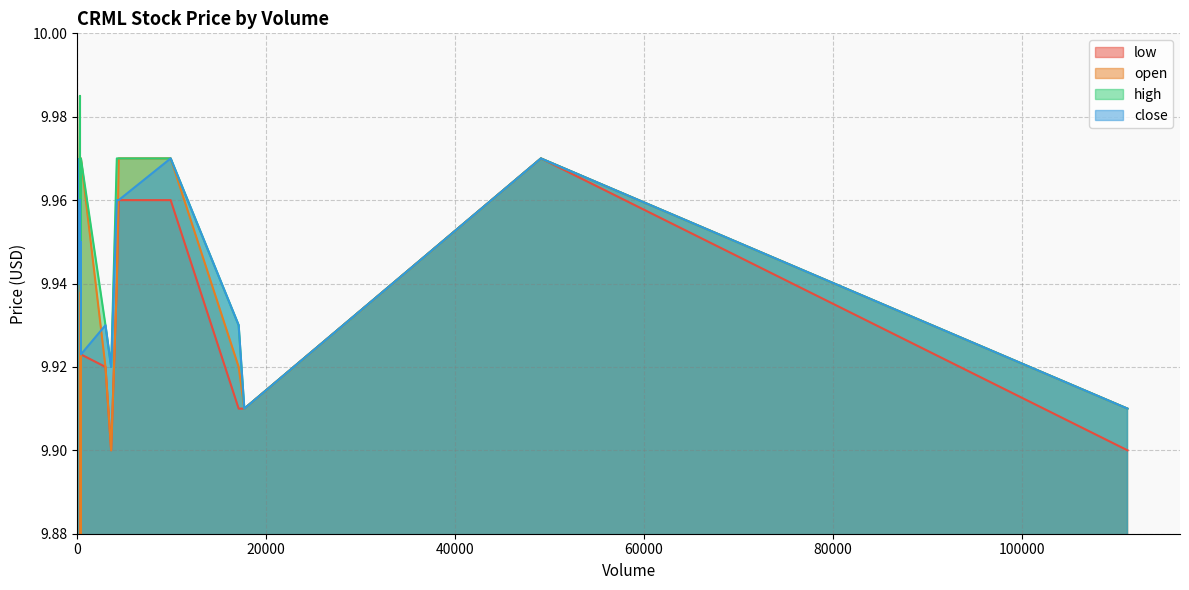

At how many categories does at least one series exceed 9?

30